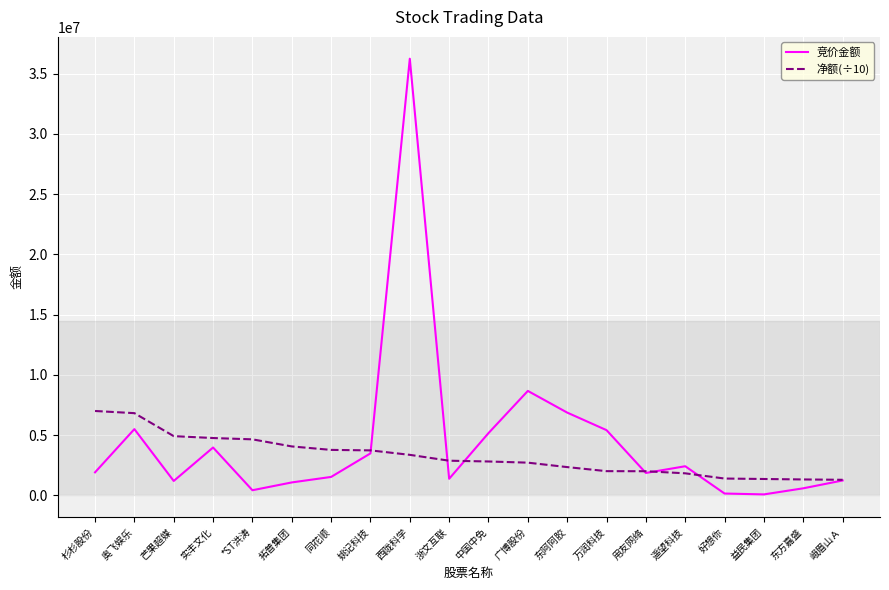

What is the difference between the 竞价金额 values at 益民集团 and 东方嘉盛?

506064.0